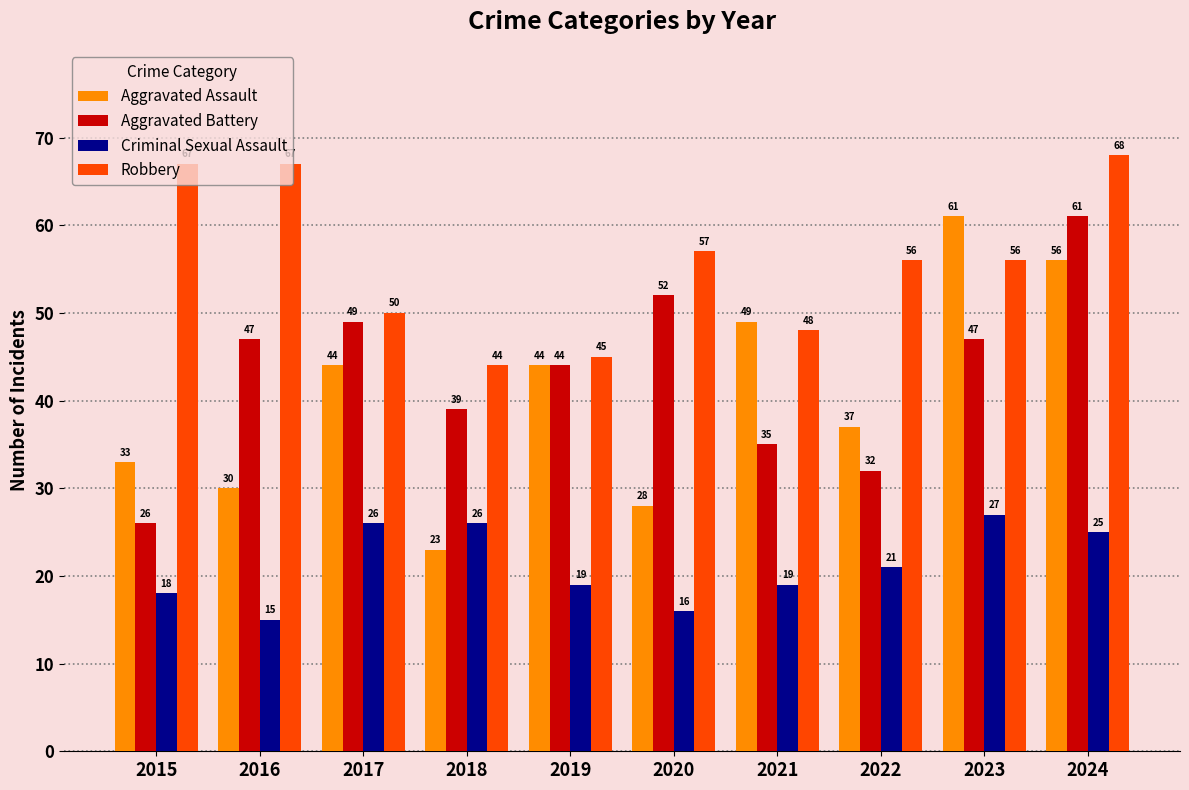

Is the value of Aggravated Assault at 2017 greater than the value of Criminal Sexual Assault at 2022?

Yes